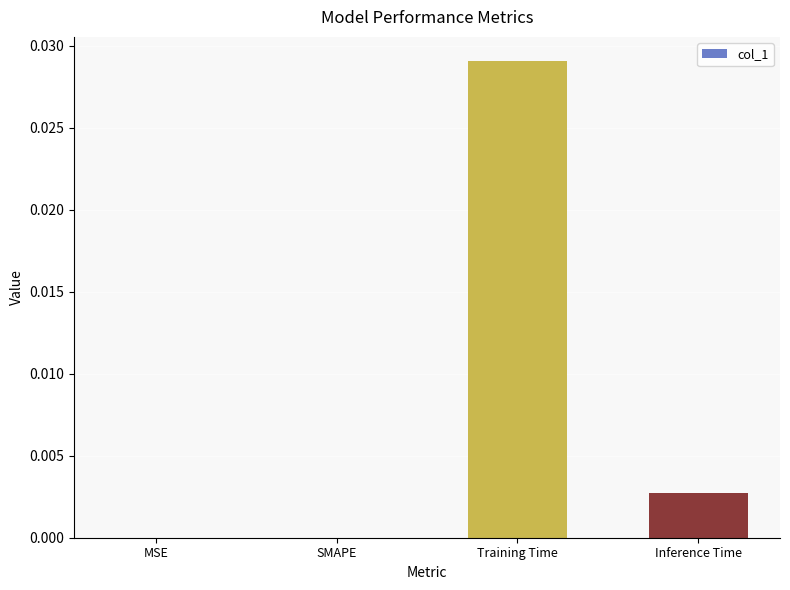

The value at Inference Time is 0.0. True or false?

True